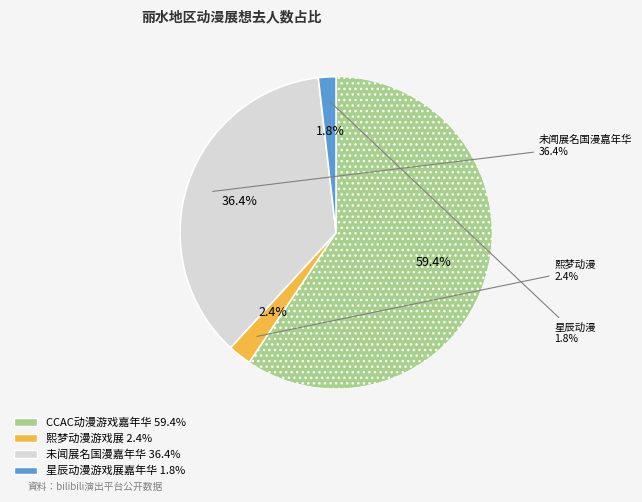

To the nearest percent, what is the average slice percentage?

25%